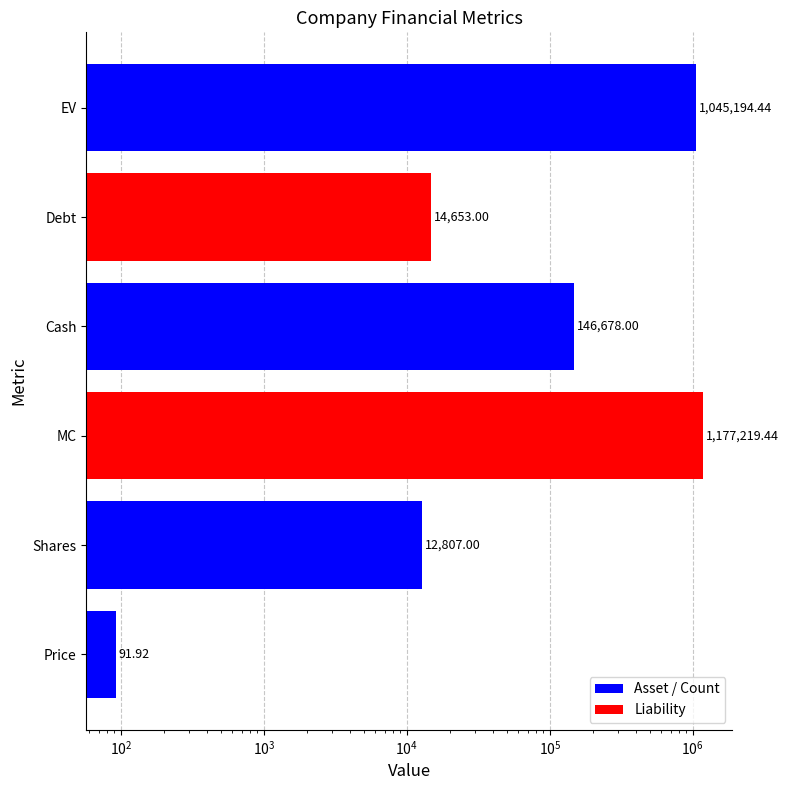

What is the sum of the values at EV and Debt?

1059847.4